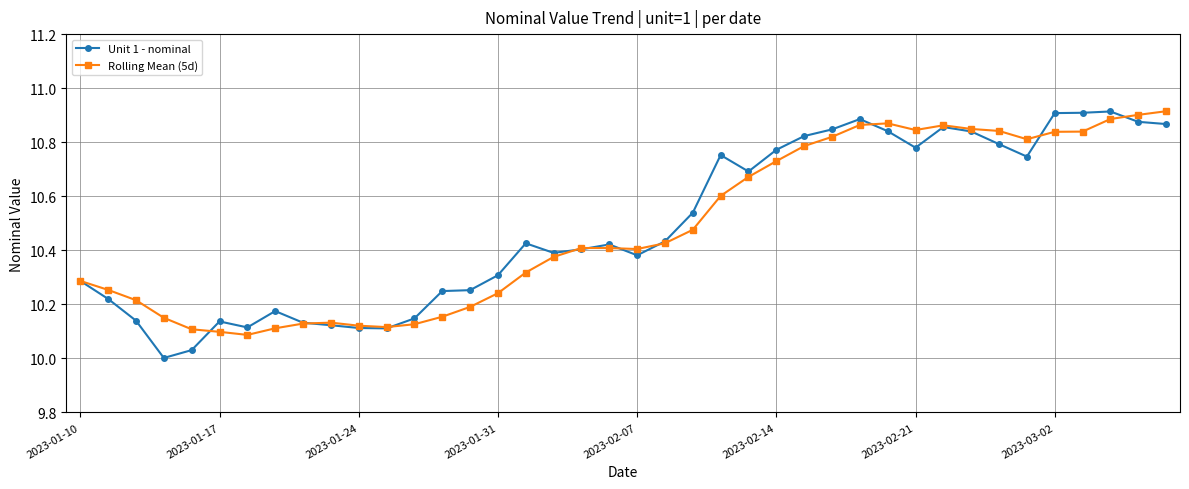

True or false: Unit 1 - nominal has more than 1 interior local peaks.

True